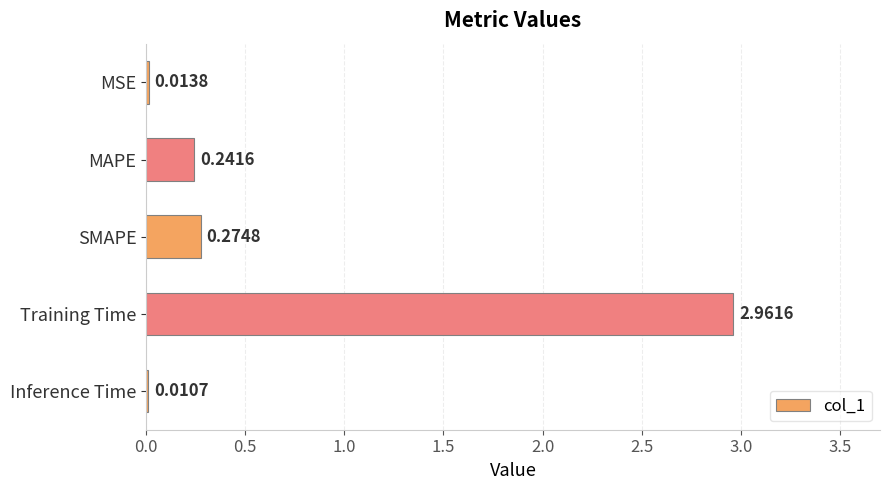

Which has a higher value, MAPE or Training Time?

Training Time